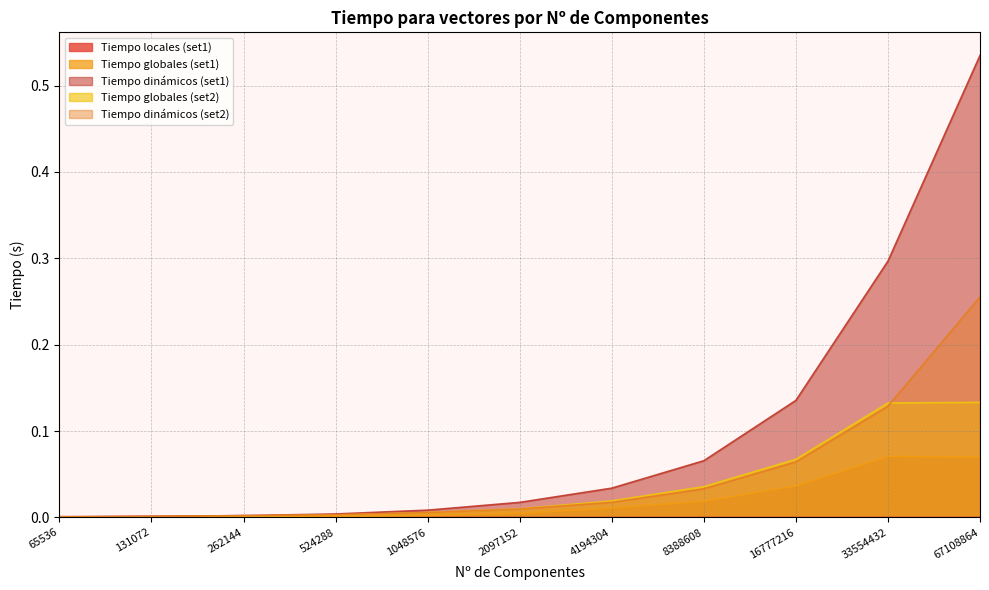

Which label corresponds to the largest value in the chart?

67108864